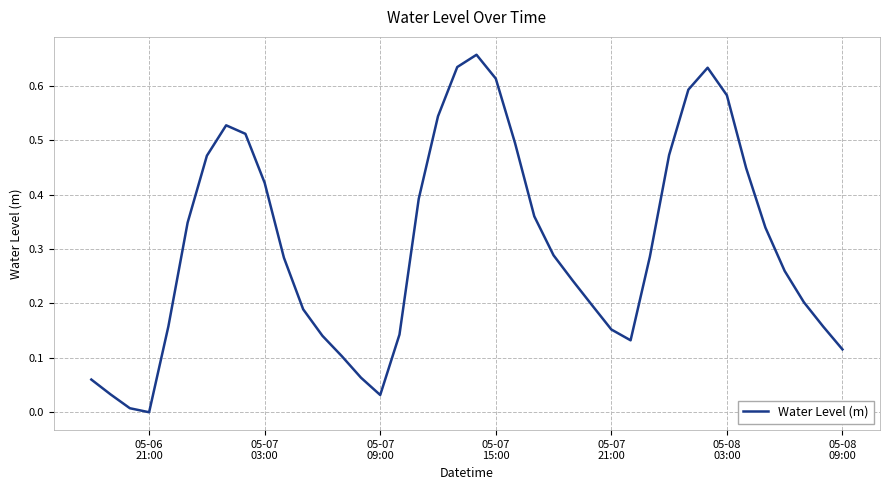

How many values exceed 0?

39